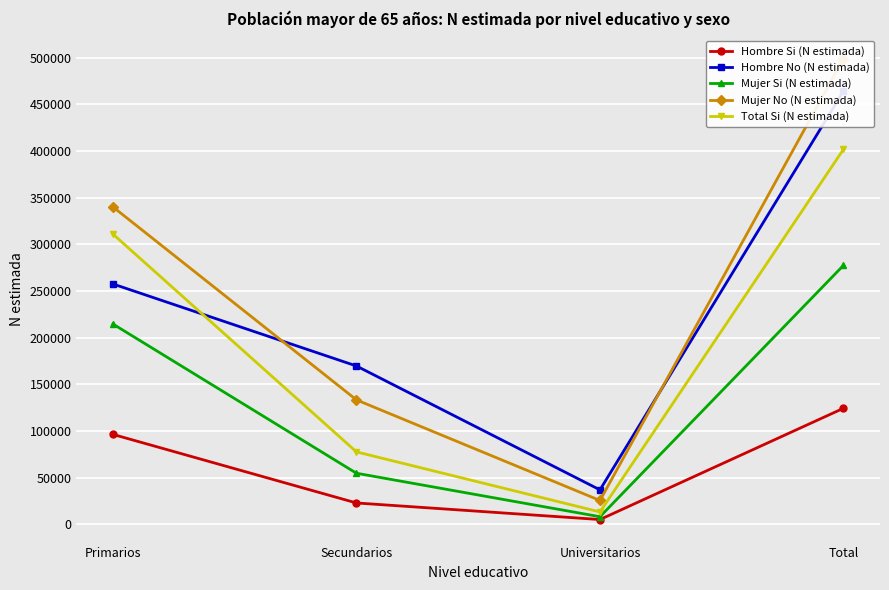

At which category is the sum across all series the highest?

Total